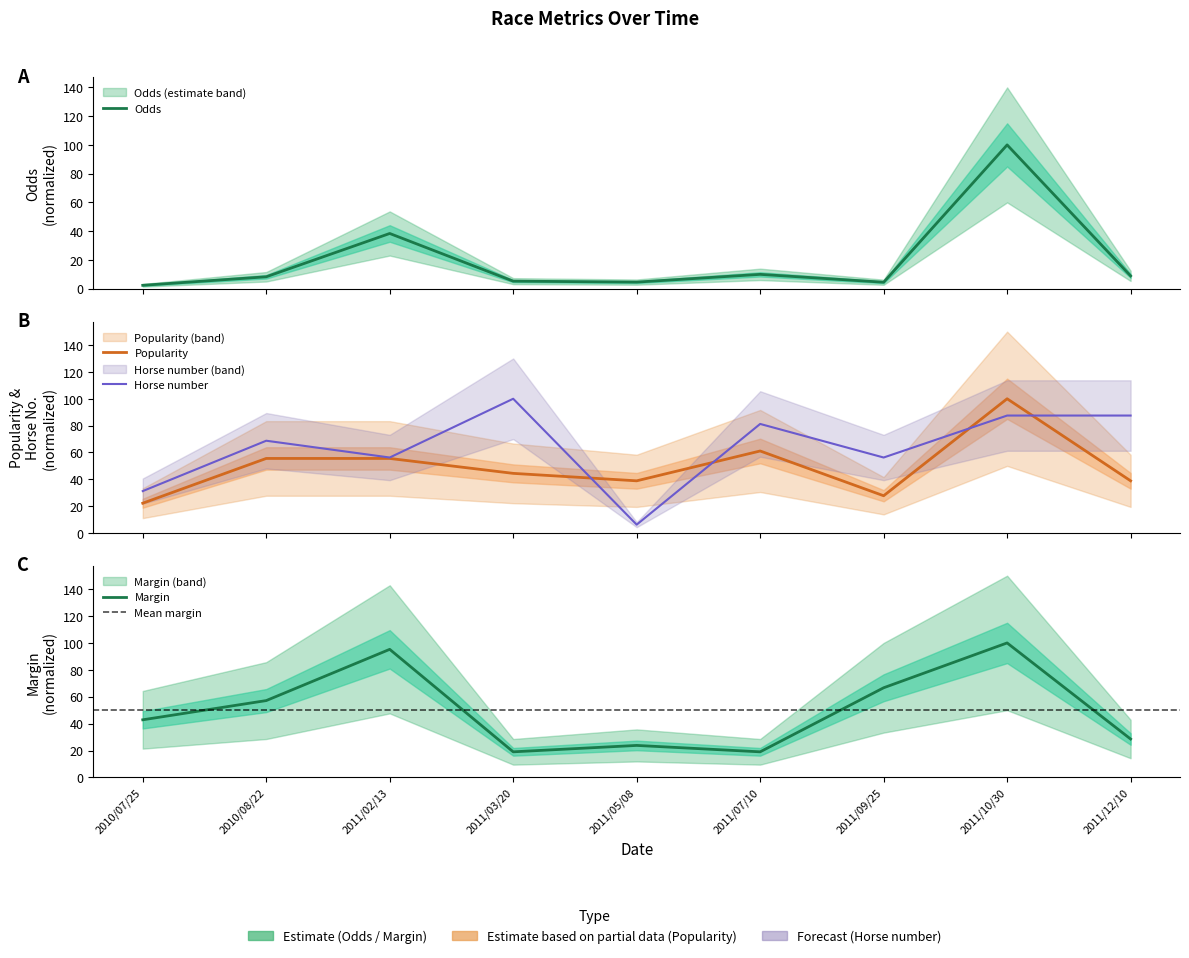

What is the value of the Popularity point at the 2nd from the left?

55.6